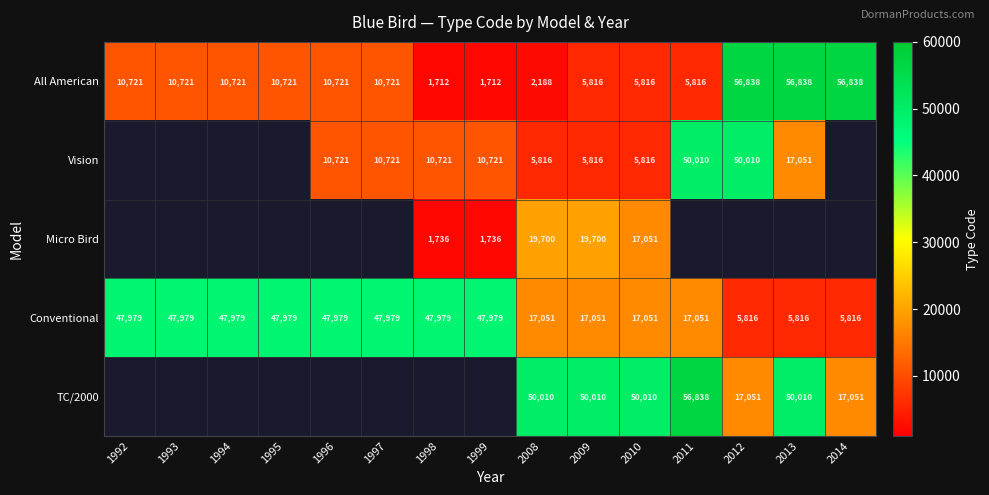

True or false: Conventional has a value of 47979 at 1993.

True